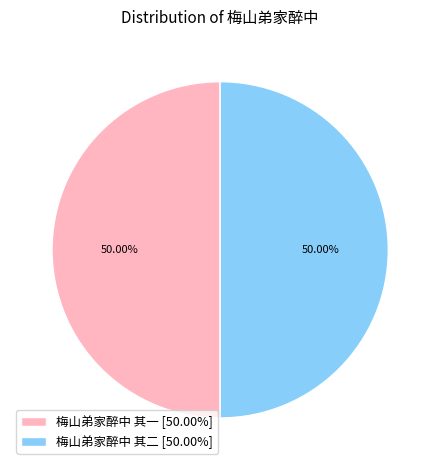

What percentage is the 梅山弟家醉中 其二 slice, to the nearest percent?

50%